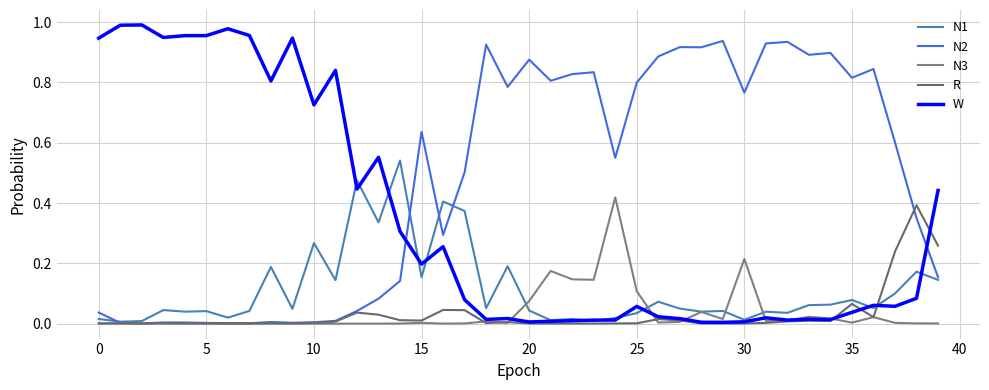

After their last crossing, which series has the higher values: N1 or W?

W